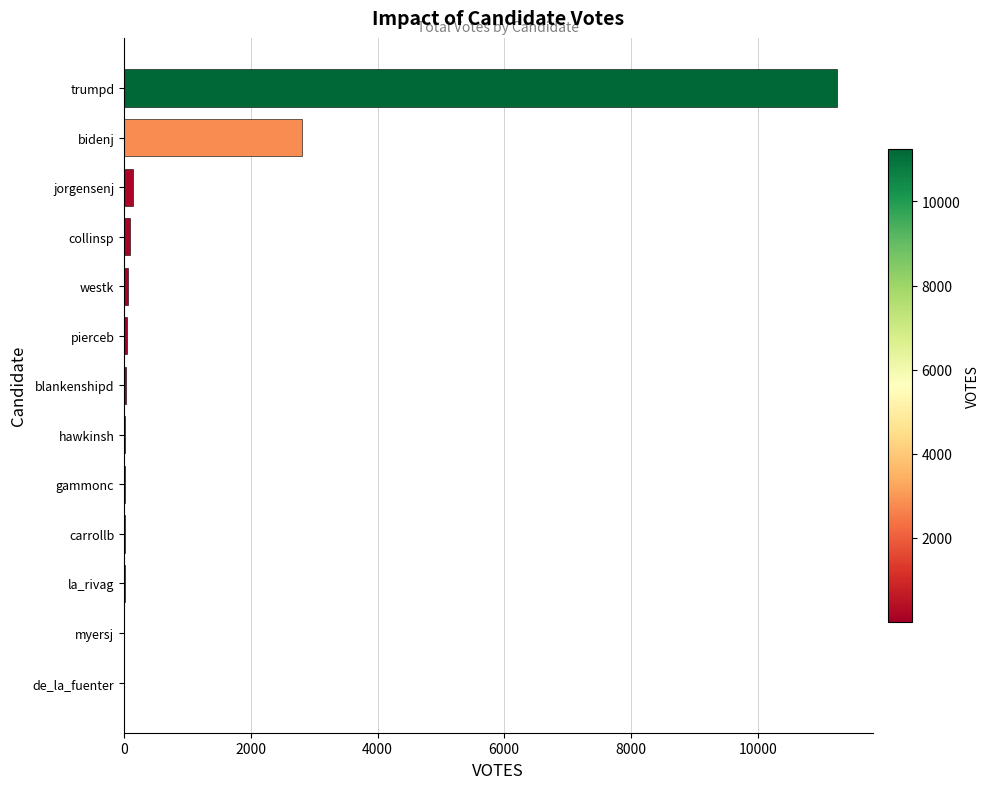

At which label is the value closest to 5628?

bidenj